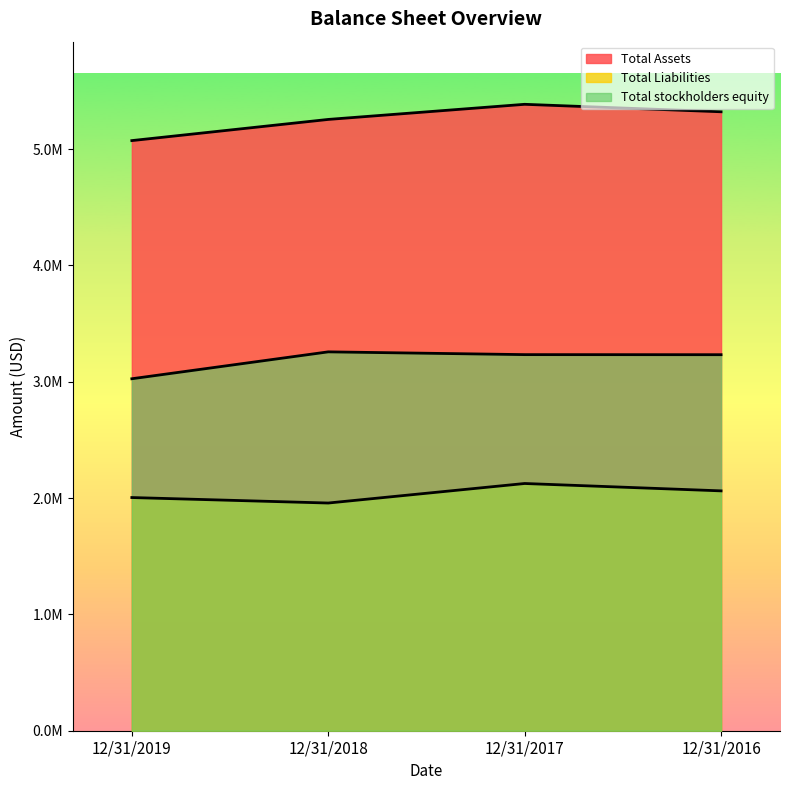

What are all the series names shown in the legend?

Total Assets, Total Liabilities, Total stockholders equity